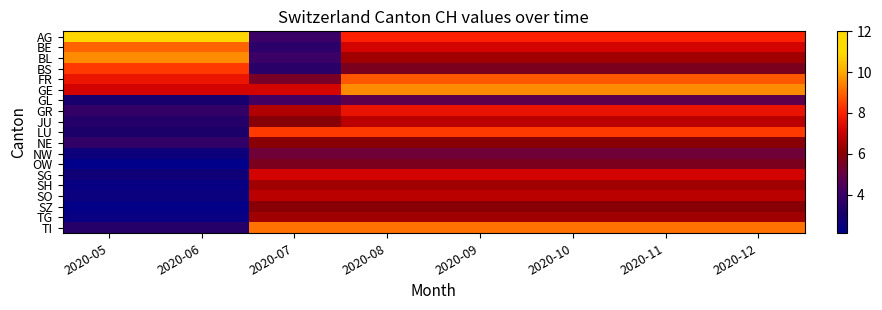

At which category is the sum across all series the highest?

2020-08